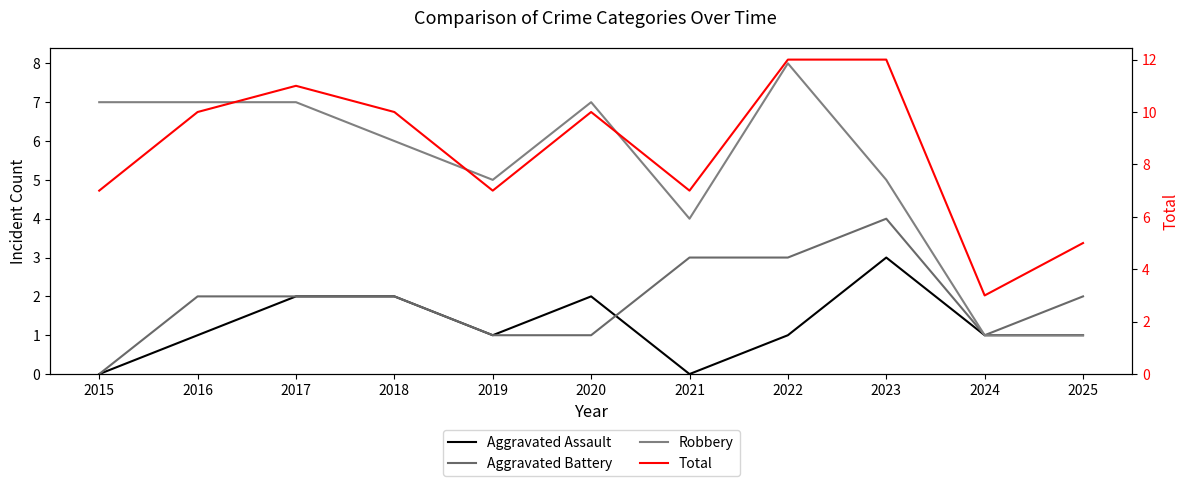

At which label does Aggravated Battery first exceed 2?

2021